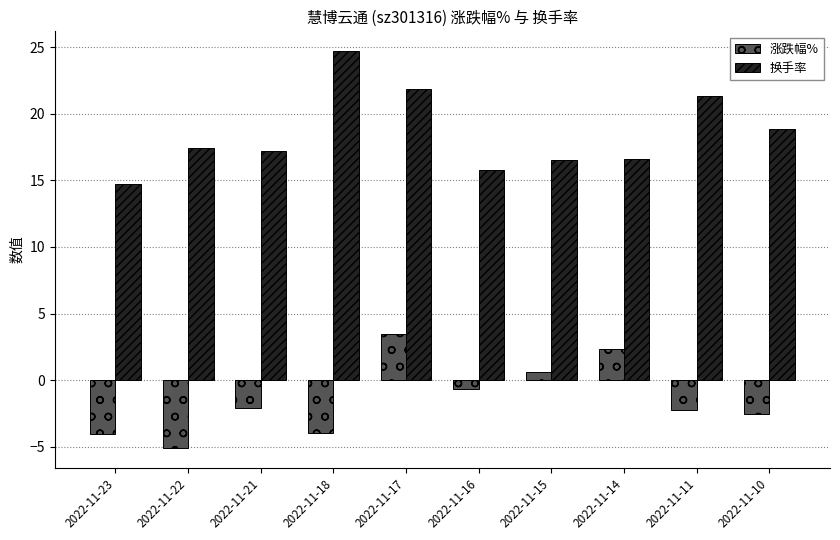

Which category has the lowest value across all series?

2022-11-22